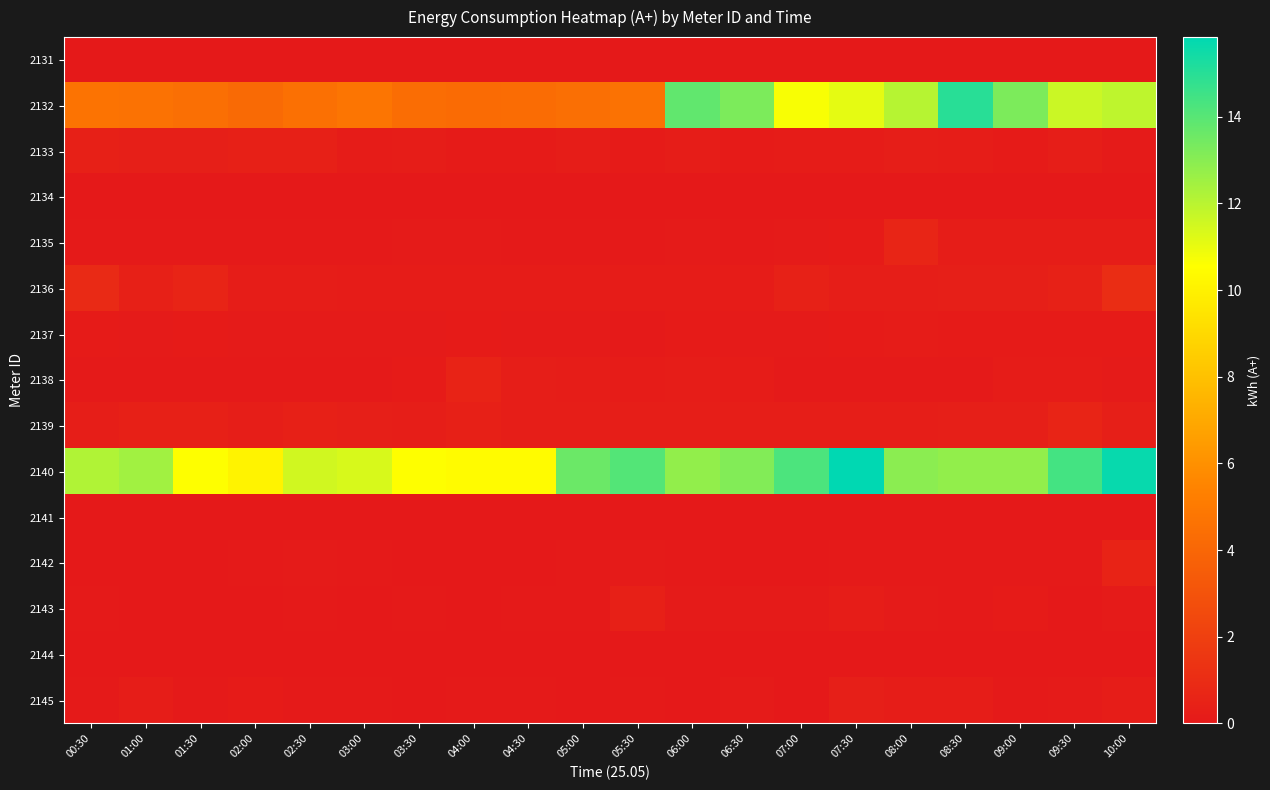

Reading right to left, list all the values displayed in this chart.

2131: 10:00=0.0	09:30=0.0	09:00=0.0	08:30=0.0	08:00=0.0	07:30=0.0	07:00=0.0	06:30=0.0	06:00=0.0	05:30=0.0	05:00=0.0	04:30=0.0	04:00=0.0	03:30=0.0	03:00=0.0	02:30=0.0	02:00=0.0	01:30=0.0	01:00=0.0	00:30=0.0
2132: 10:00=11.9	09:30=11.6	09:00=13.3	08:30=15.0	08:00=12.1	07:30=11.1	07:00=10.7	06:30=13.3	06:00=13.8	05:30=4.6	05:00=4.4	04:30=4.3	04:00=4.3	03:30=4.4	03:00=4.7	02:30=4.5	02:00=4.2	01:30=4.4	01:00=4.6	00:30=4.7
2133: 10:00=0.1	09:30=0.3	09:00=0.1	08:30=0.2	08:00=0.3	07:30=0.2	07:00=0.2	06:30=0.1	06:00=0.2	05:30=0.1	05:00=0.2	04:30=0.2	04:00=0.1	03:30=0.2	03:00=0.2	02:30=0.4	02:00=0.4	01:30=0.3	01:00=0.3	00:30=0.4
2134: 10:00=0.0	09:30=0.0	09:00=0.0	08:30=0.0	08:00=0.0	07:30=0.0	07:00=0.0	06:30=0.0	06:00=0.0	05:30=0.0	05:00=0.0	04:30=0.0	04:00=0.0	03:30=0.0	03:00=0.0	02:30=0.0	02:00=0.0	01:30=0.0	01:00=0.0	00:30=0.0
2135: 10:00=0.2	09:30=0.2	09:00=0.2	08:30=0.2	08:00=0.6	07:30=0.2	07:00=0.1	06:30=0.1	06:00=0.1	05:30=0.1	05:00=0.1	04:30=0.1	04:00=0.1	03:30=0.1	03:00=0.1	02:30=0.1	02:00=0.1	01:30=0.1	01:00=0.1	00:30=0.1
2136: 10:00=1.0	09:30=0.5	09:00=0.3	08:30=0.3	08:00=0.3	07:30=0.3	07:00=0.4	06:30=0.2	06:00=0.2	05:30=0.2	05:00=0.2	04:30=0.2	04:00=0.2	03:30=0.2	03:00=0.2	02:30=0.2	02:00=0.2	01:30=0.6	01:00=0.4	00:30=0.9
2137: 10:00=0.1	09:30=0.1	09:00=0.1	08:30=0.1	08:00=0.2	07:30=0.1	07:00=0.1	06:30=0.1	06:00=0.1	05:30=0.1	05:00=0.1	04:30=0.1	04:00=0.1	03:30=0.1	03:00=0.1	02:30=0.1	02:00=0.1	01:30=0.1	01:00=0.1	00:30=0.1
2138: 10:00=0.1	09:30=0.2	09:00=0.2	08:30=0.0	08:00=0.1	07:30=0.1	07:00=0.0	06:30=0.2	06:00=0.2	05:30=0.2	05:00=0.2	04:30=0.3	04:00=0.6	03:30=0.1	03:00=0.1	02:30=0.0	02:00=0.1	01:30=0.0	01:00=0.1	00:30=0.1
2139: 10:00=0.3	09:30=0.6	09:00=0.3	08:30=0.3	08:00=0.3	07:30=0.3	07:00=0.3	06:30=0.3	06:00=0.3	05:30=0.3	05:00=0.3	04:30=0.3	04:00=0.3	03:30=0.3	03:00=0.3	02:30=0.4	02:00=0.3	01:30=0.4	01:00=0.3	00:30=0.3
2140: 10:00=15.7	09:30=14.4	09:00=12.8	08:30=12.8	08:00=13.0	07:30=15.8	07:00=14.2	06:30=13.1	06:00=12.8	05:30=14.1	05:00=13.6	04:30=10.4	04:00=10.4	03:30=10.6	03:00=11.4	02:30=11.5	02:00=10.1	01:30=10.6	01:00=12.5	00:30=12.2
2141: 10:00=0.0	09:30=0.0	09:00=0.0	08:30=0.0	08:00=0.0	07:30=0.0	07:00=0.0	06:30=0.0	06:00=0.0	05:30=0.0	05:00=0.0	04:30=0.0	04:00=0.0	03:30=0.0	03:00=0.0	02:30=0.0	02:00=0.0	01:30=0.0	01:00=0.0	00:30=0.0
2142: 10:00=0.5	09:30=0.1	09:00=0.0	08:30=0.1	08:00=0.1	07:30=0.1	07:00=0.0	06:30=0.0	06:00=0.1	05:30=0.1	05:00=0.0	04:30=0.0	04:00=0.0	03:30=0.0	03:00=0.1	02:30=0.1	02:00=0.0	01:30=0.0	01:00=0.0	00:30=0.0
2143: 10:00=0.1	09:30=0.0	09:00=0.1	08:30=0.1	08:00=0.1	07:30=0.2	07:00=0.1	06:30=0.1	06:00=0.1	05:30=0.4	05:00=0.0	04:30=0.0	04:00=0.0	03:30=0.0	03:00=0.0	02:30=0.0	02:00=0.0	01:30=0.0	01:00=0.0	00:30=0.0
2144: 10:00=0.0	09:30=0.0	09:00=0.0	08:30=0.0	08:00=0.0	07:30=0.0	07:00=0.0	06:30=0.0	06:00=0.0	05:30=0.0	05:00=0.0	04:30=0.0	04:00=0.0	03:30=0.0	03:00=0.0	02:30=0.0	02:00=0.0	01:30=0.0	01:00=0.0	00:30=0.0
2145: 10:00=0.2	09:30=0.1	09:00=0.1	08:30=0.2	08:00=0.2	07:30=0.3	07:00=0.0	06:30=0.1	06:00=0.0	05:30=0.1	05:00=0.0	04:30=0.1	04:00=0.0	03:30=0.0	03:00=0.1	02:30=0.1	02:00=0.2	01:30=0.1	01:00=0.2	00:30=0.1